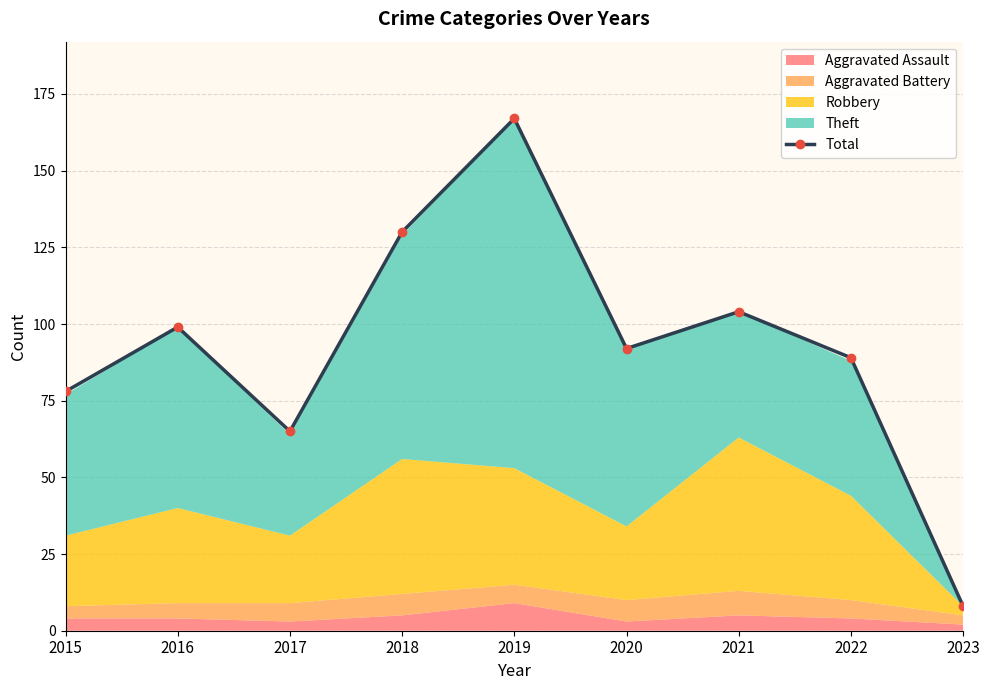

Reading left to right, extract all data points from this chart.

78	99	65	130	167	92	104	89	8